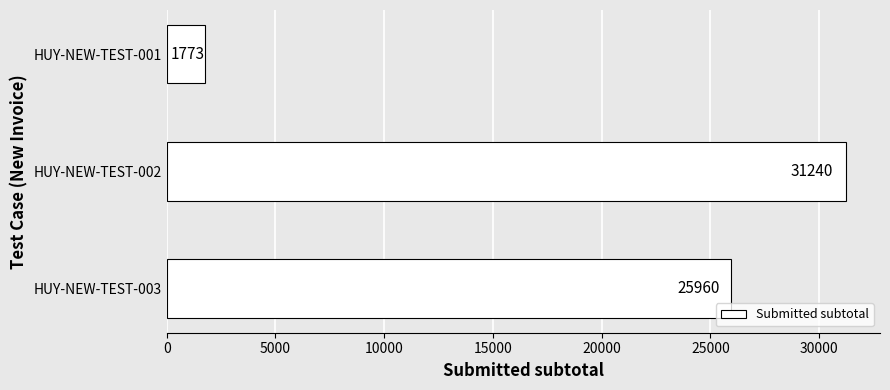

What is the average value?

19658